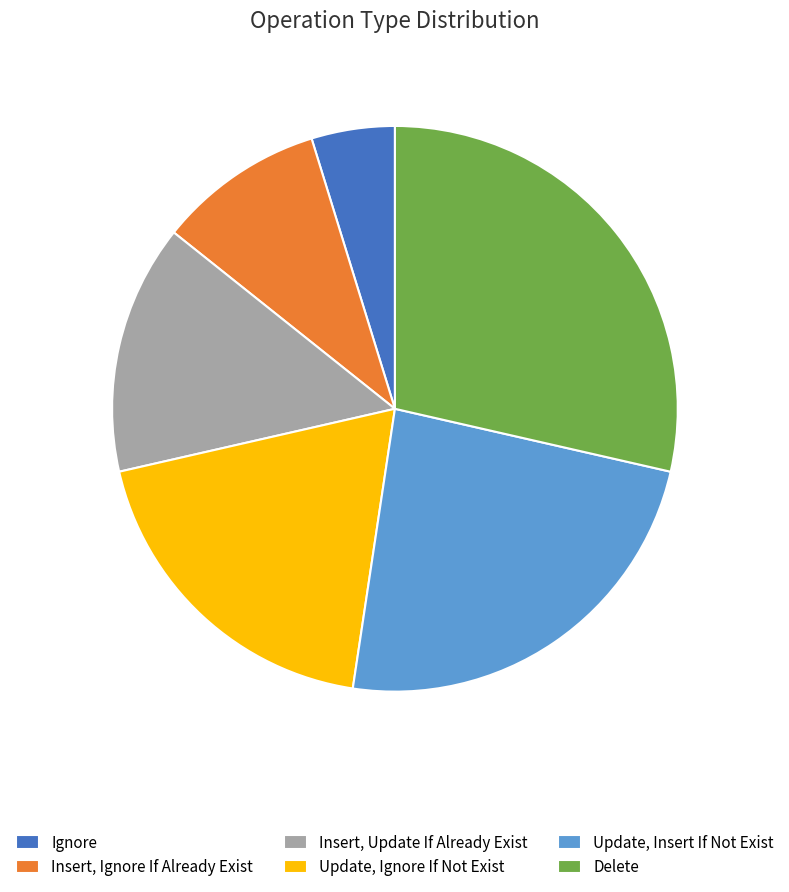

How many segments does this pie chart have?

6